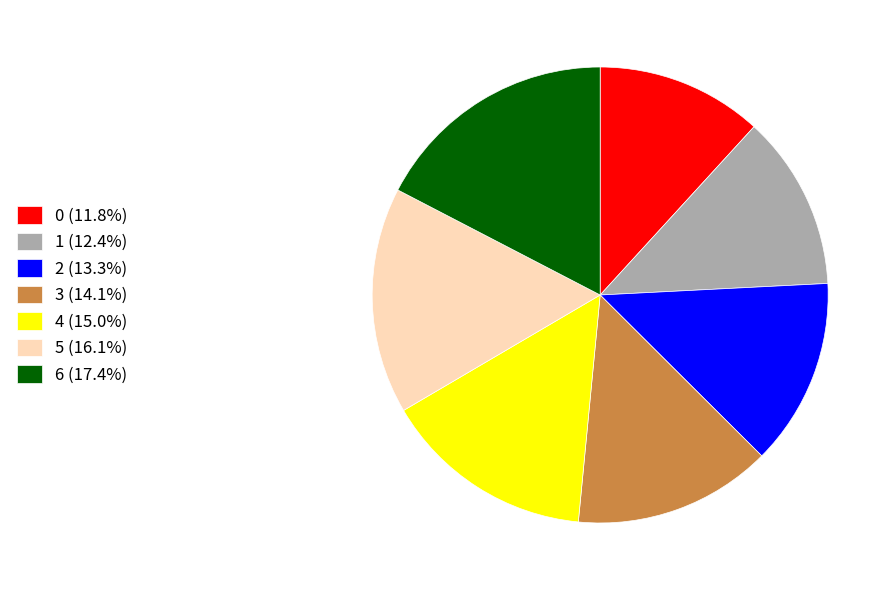

Which slice is the largest?

6